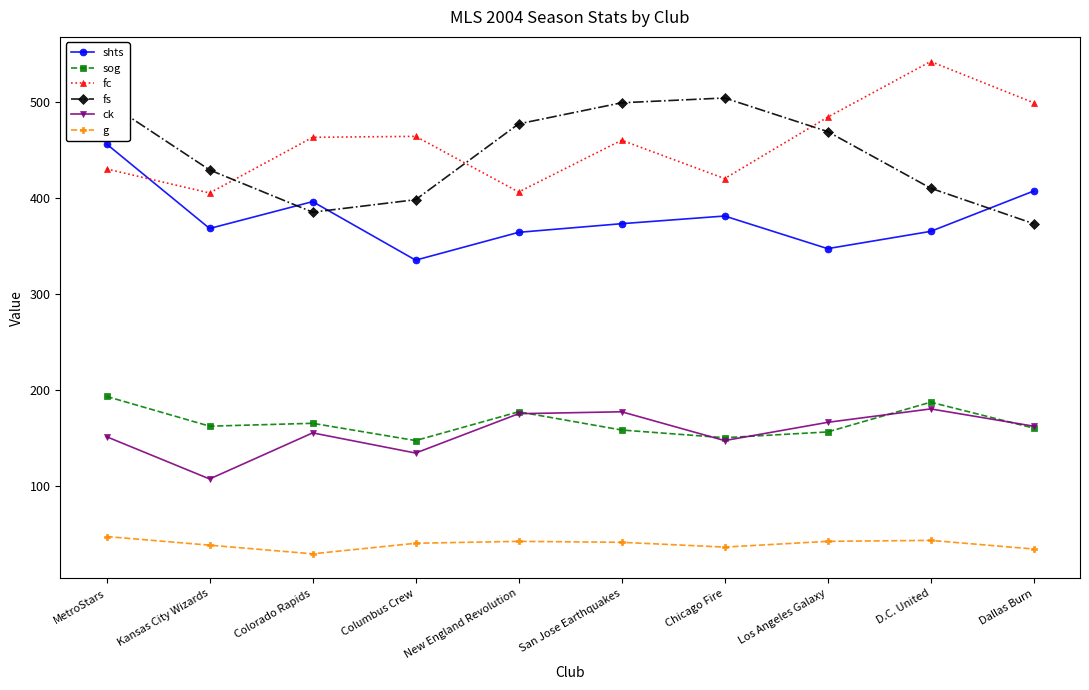

How many interior local valleys does the shts series have?

3